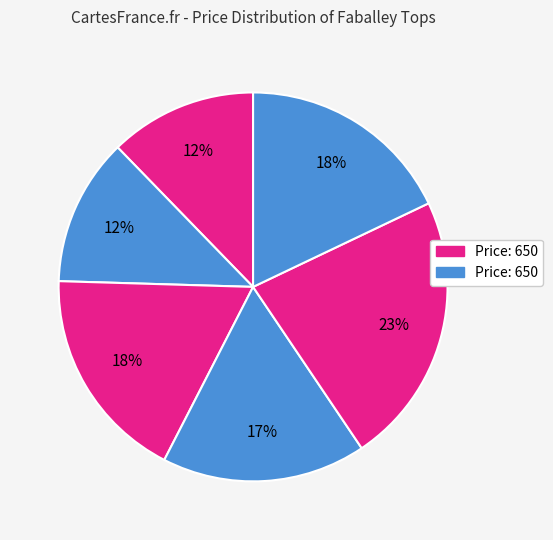

Count the number of slices in the pie.

6